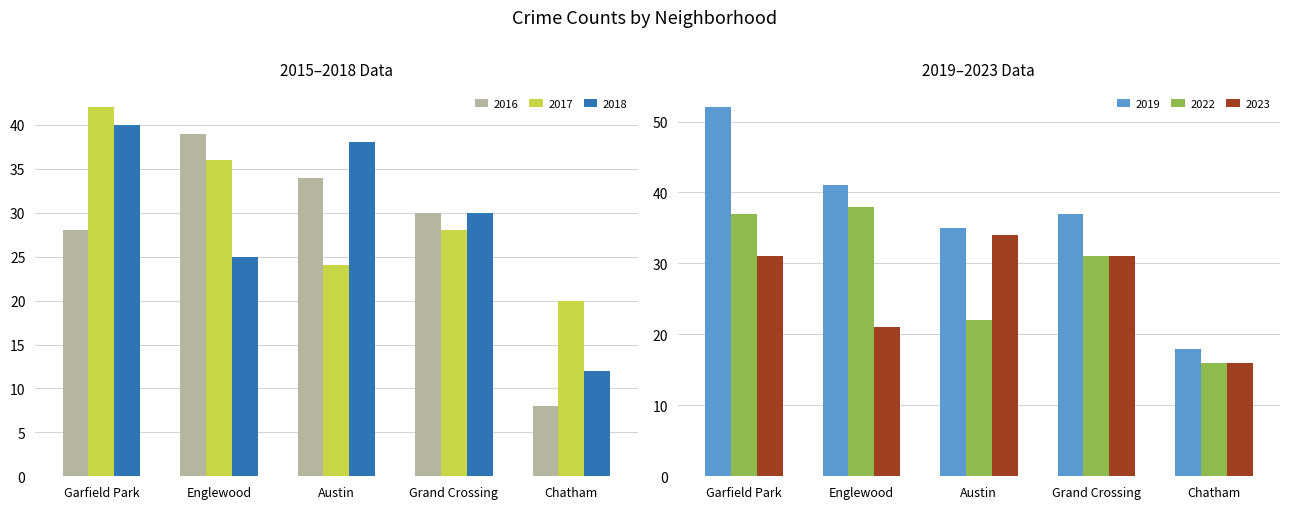

What value does the 2018 series have at Englewood, to the nearest 5?

25